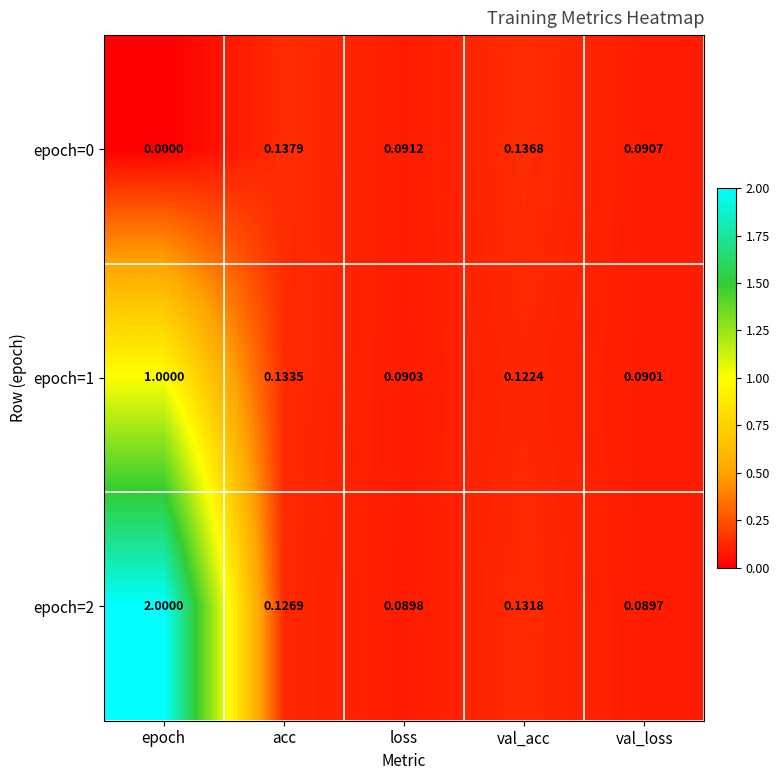

What is the total value across all series at acc?

0.4